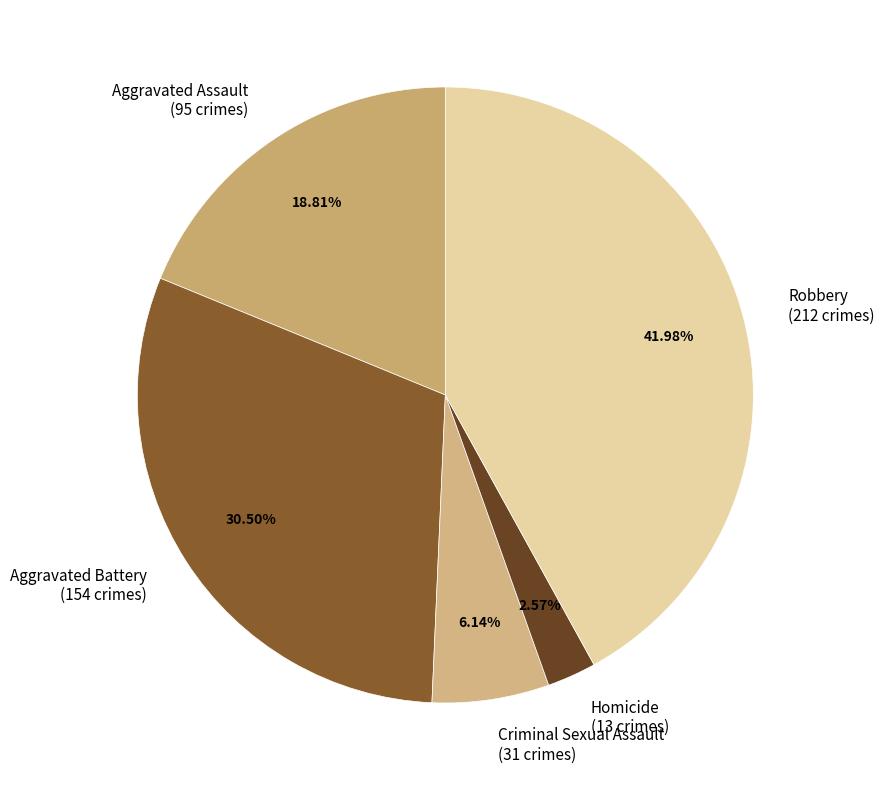

The Homicide slice represents 11% of the pie. True or false?

False